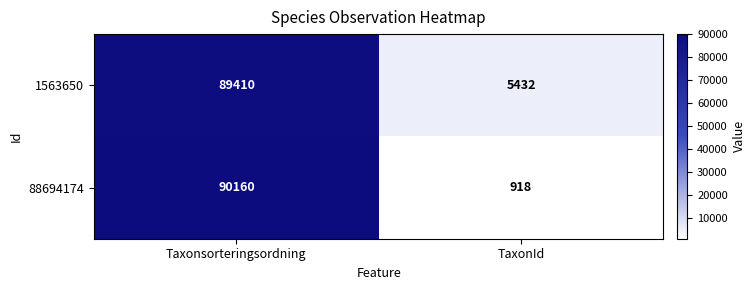

At which category is the sum across all series the highest?

Taxonsorteringsordning